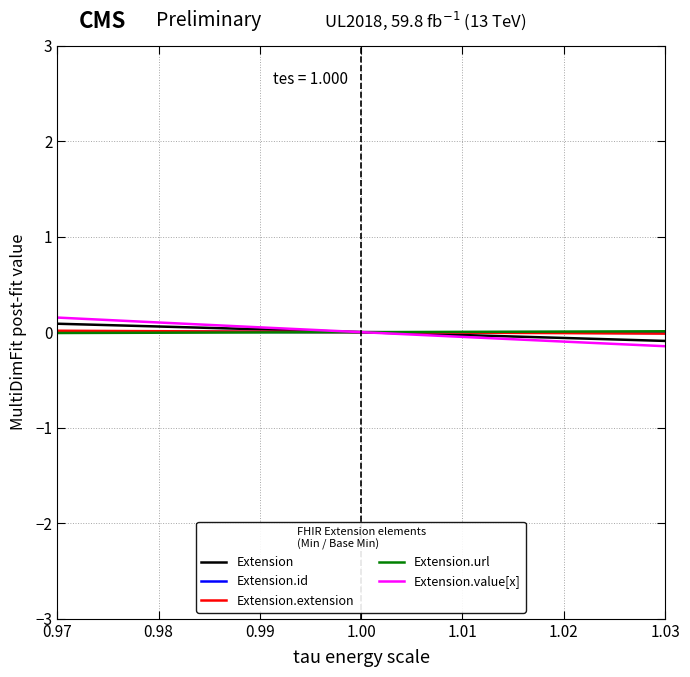

The value of Extension.value[x] at 1.01 is -0.0. True or false?

True